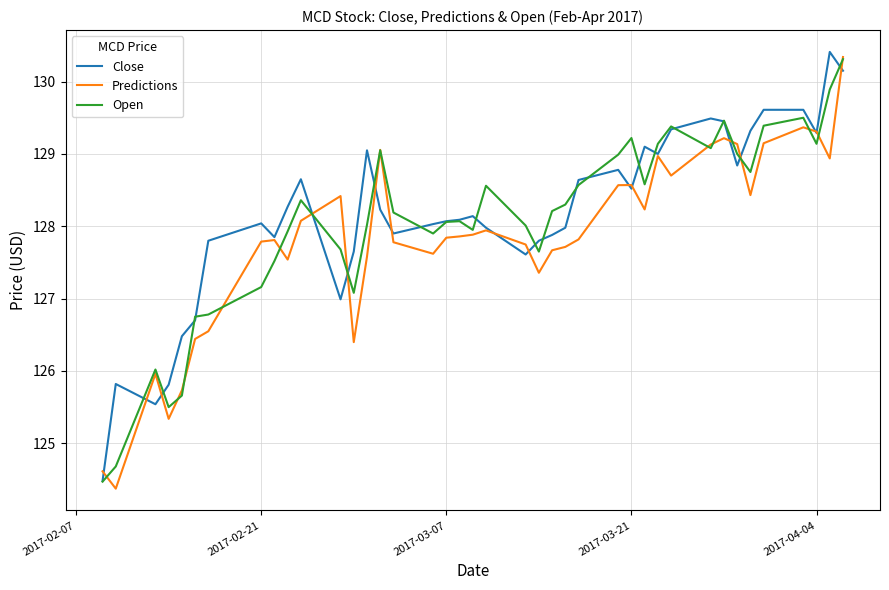

What is the maximum value for Open?

130.3